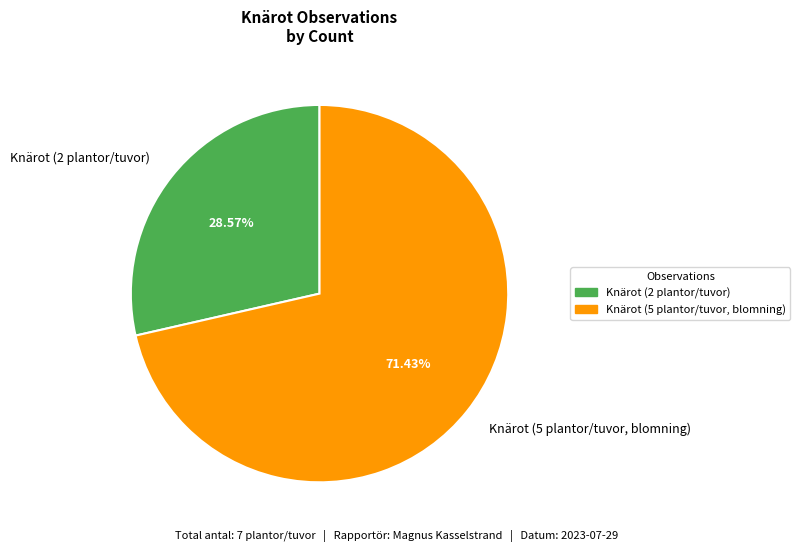

Combined, do Knärot (5 plantor/tuvor, blomning) and Knärot (2 plantor/tuvor) account for over 50%?

Yes